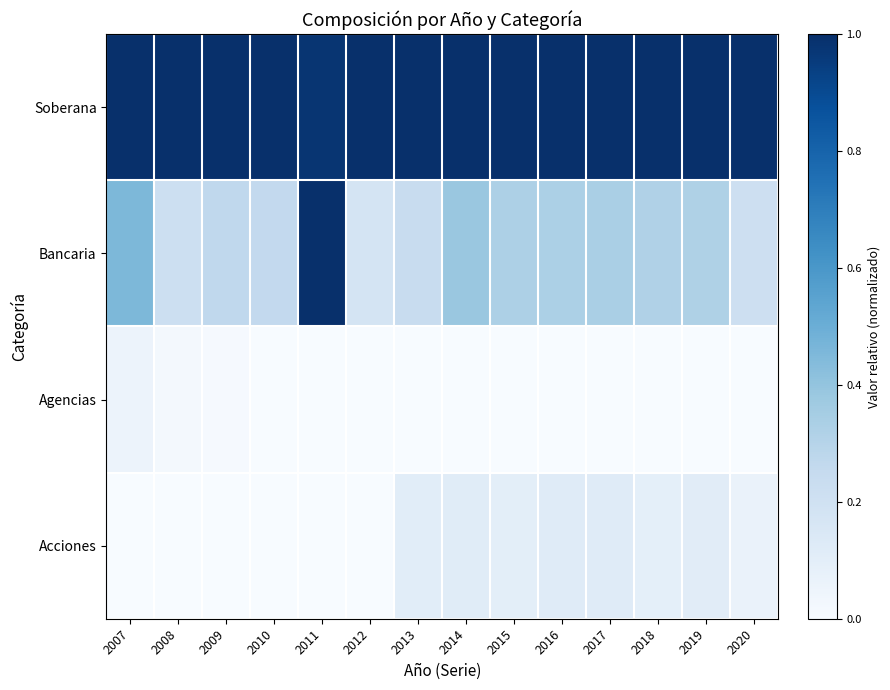

At how many categories does at least one series exceed 0?

14